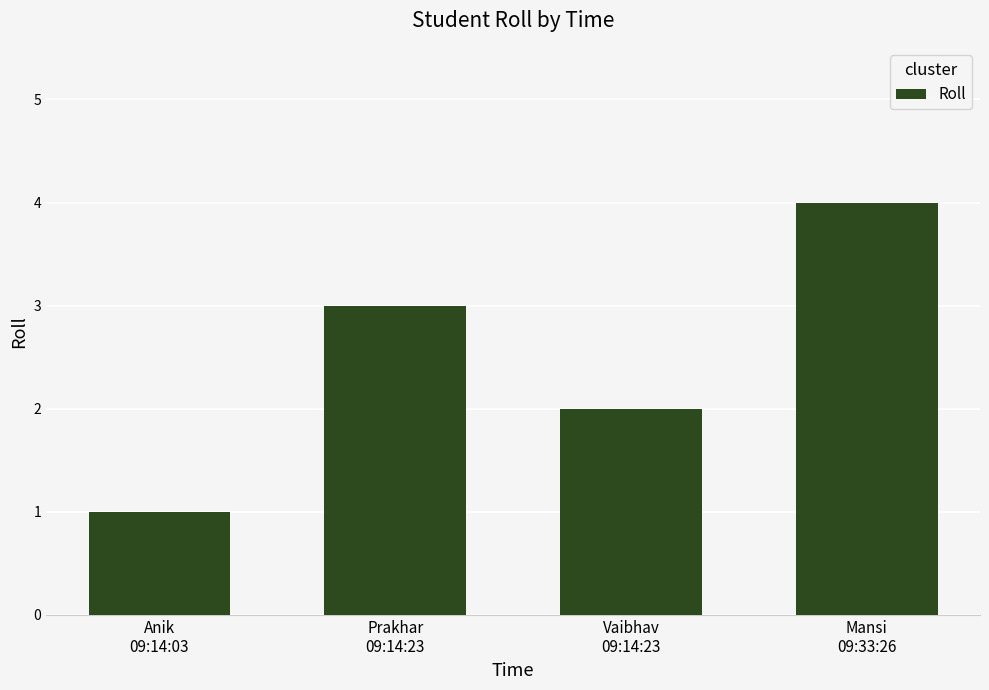

What is the greatest value displayed?

4